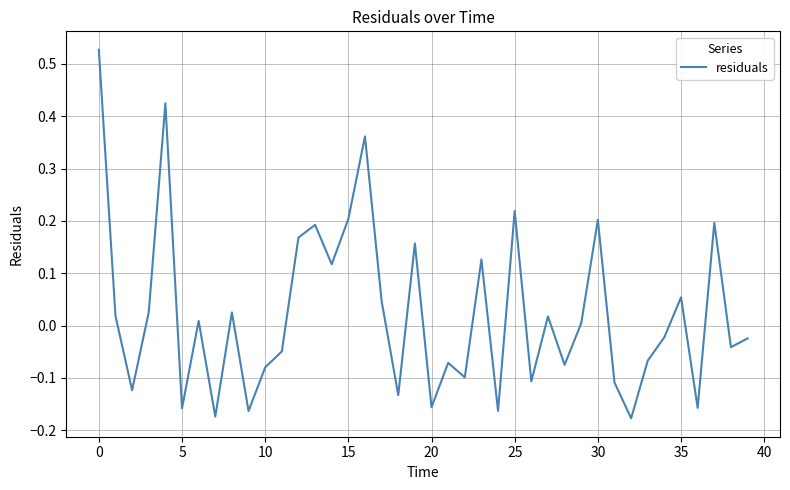

What is the difference between the maximum and minimum values?

0.7